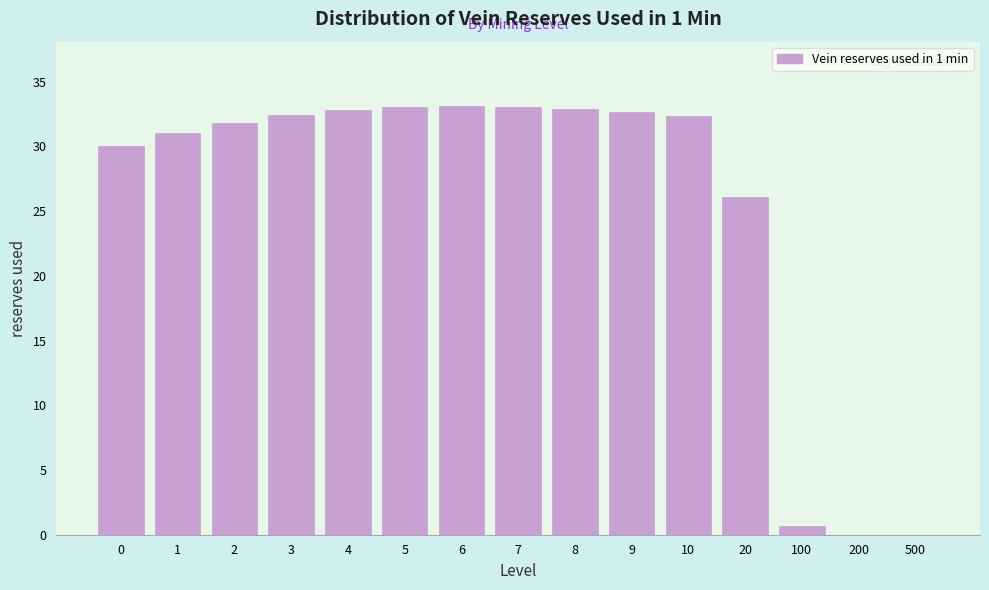

What is the maximum value shown in the chart?

33.1